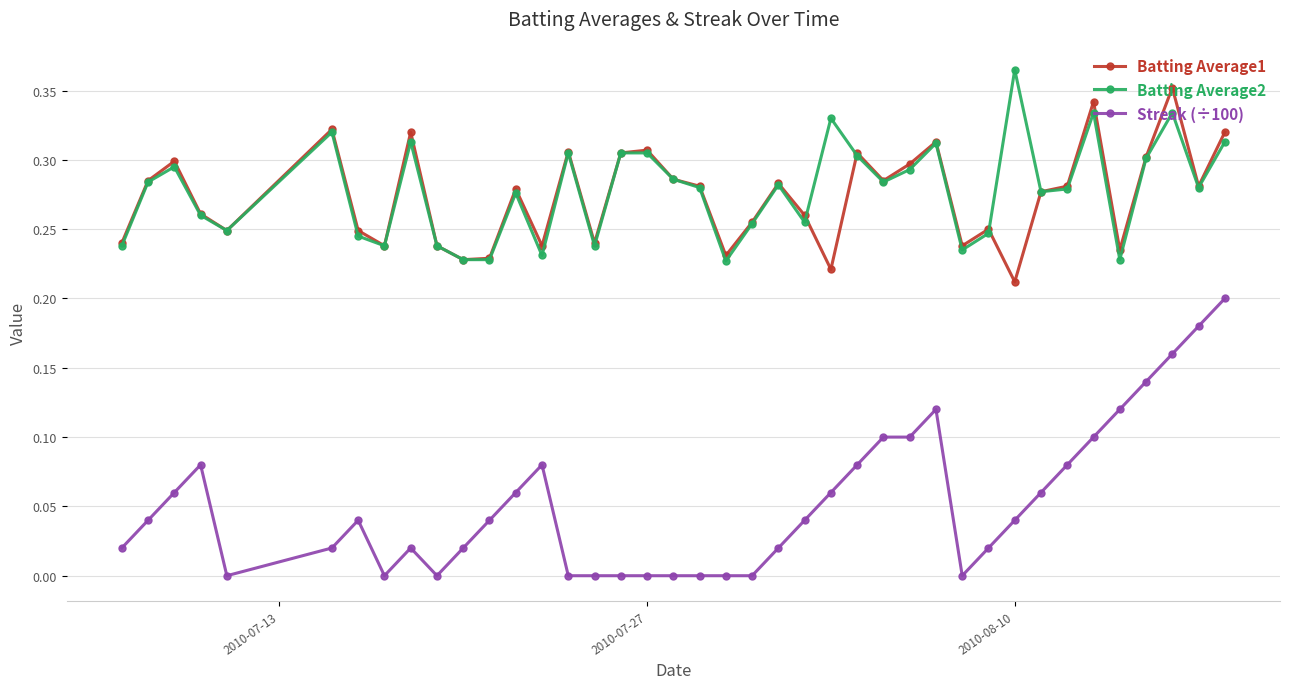

Is this an area chart (filled region under the line)?

No